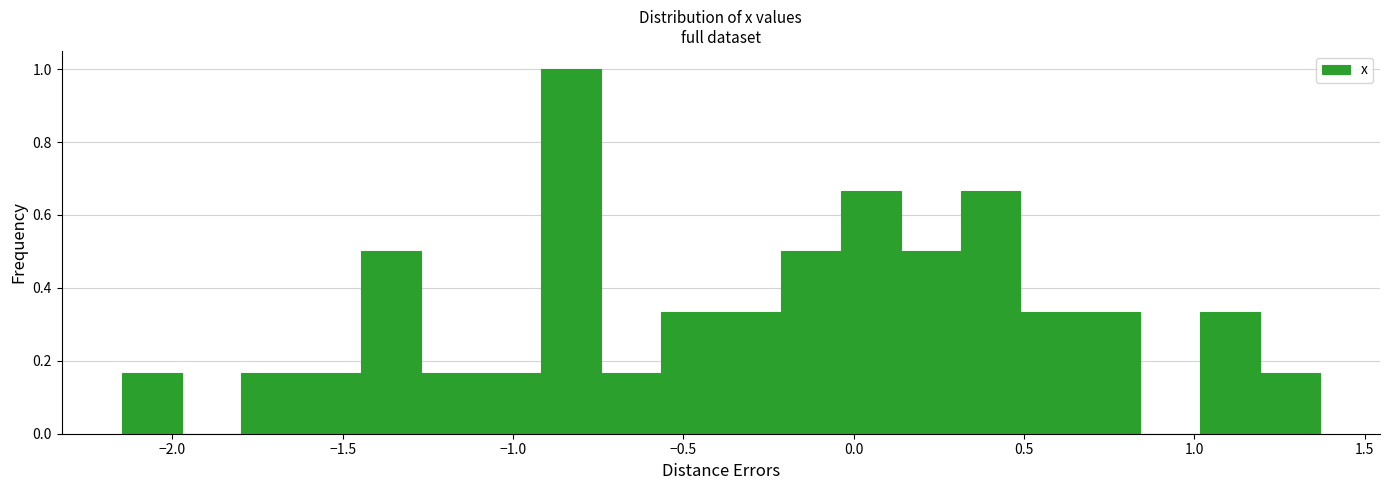

Around what value on the x-axis is the tallest bar? Give the approximate position of its centre, as read against the axis.

-0.85